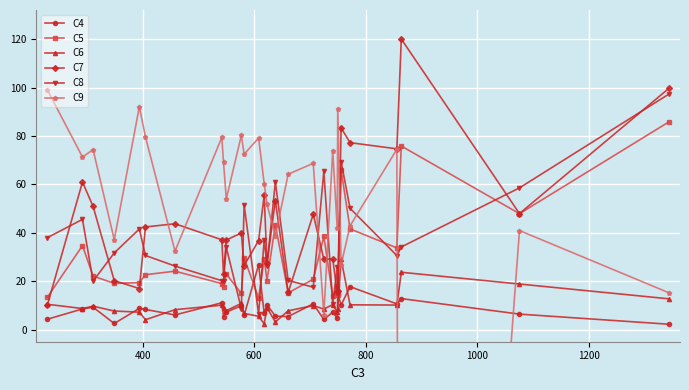

How many data points in C4 are above 8?

14